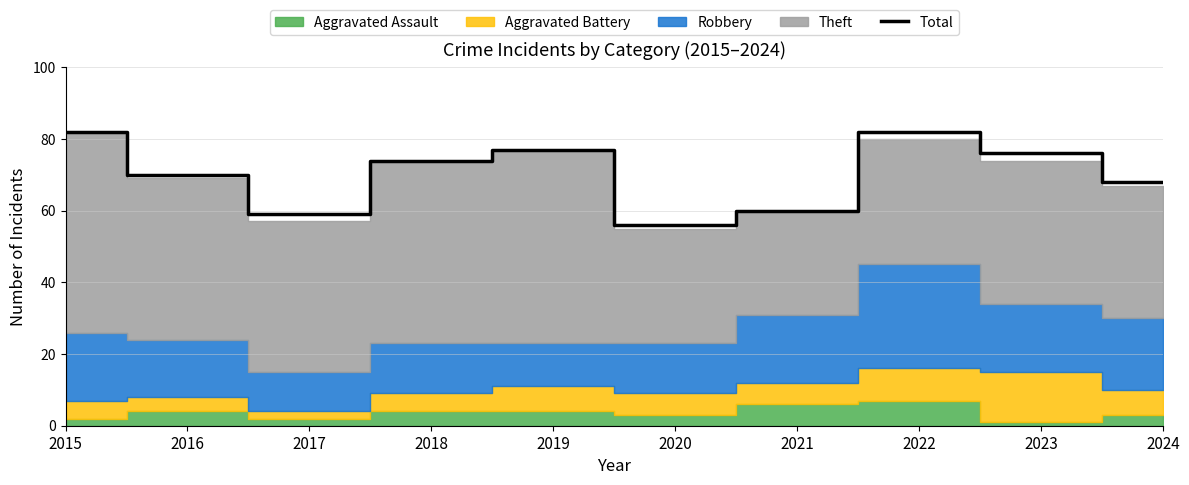

The chart shows a value of 146 at 2015. True or false?

False